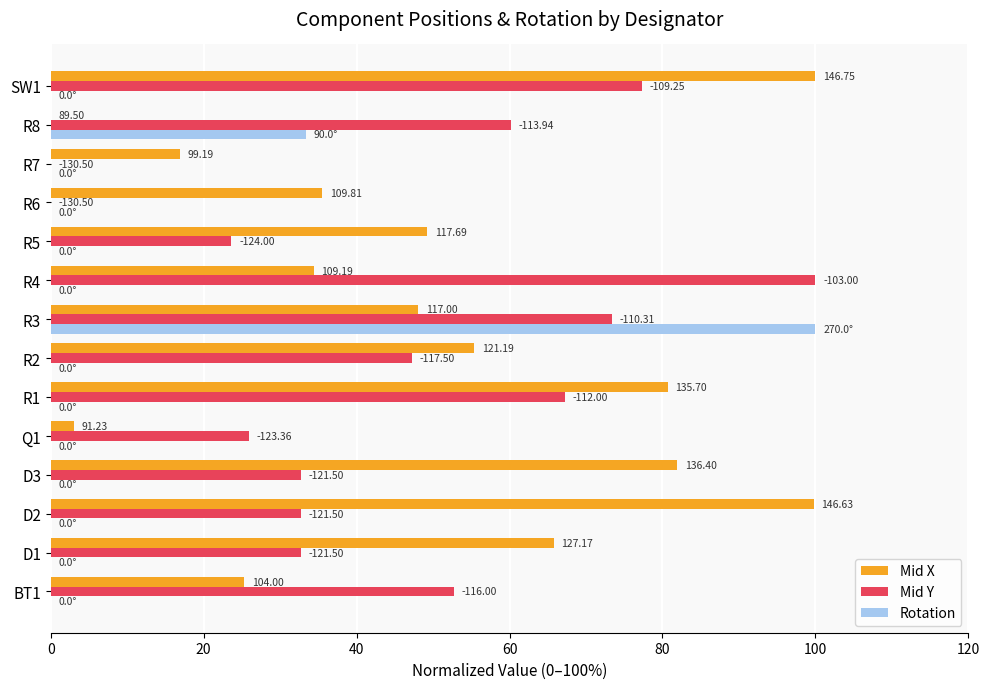

What are all the series names shown in the legend?

Mid X, Mid Y, Rotation